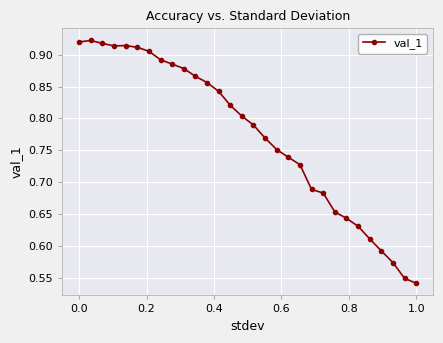

Count the values in the range 0 to 1.

30